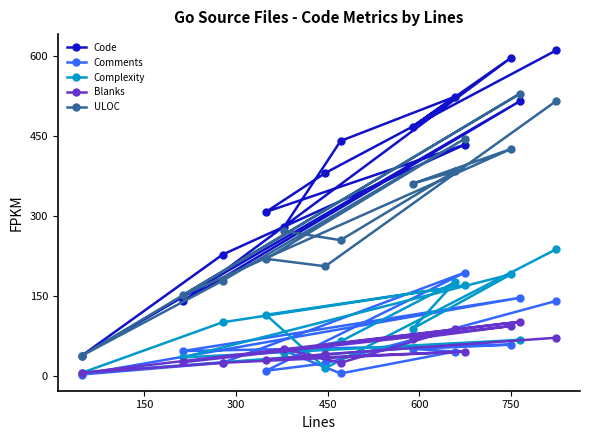

At how many categories does at least one series exceed 417?

7